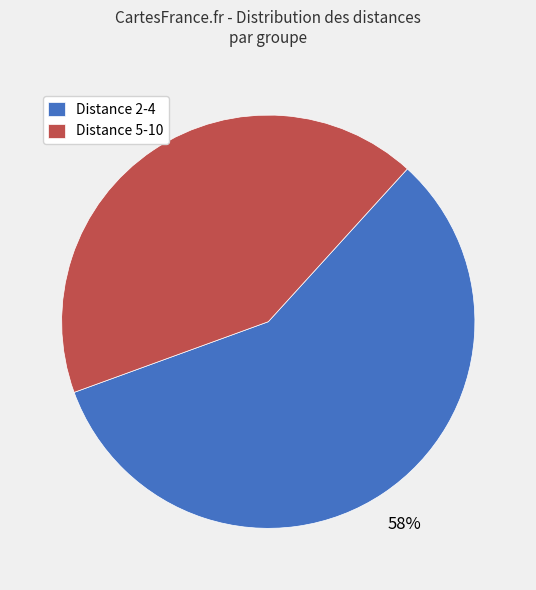

Is there any slice that represents more than half of the pie?

Yes